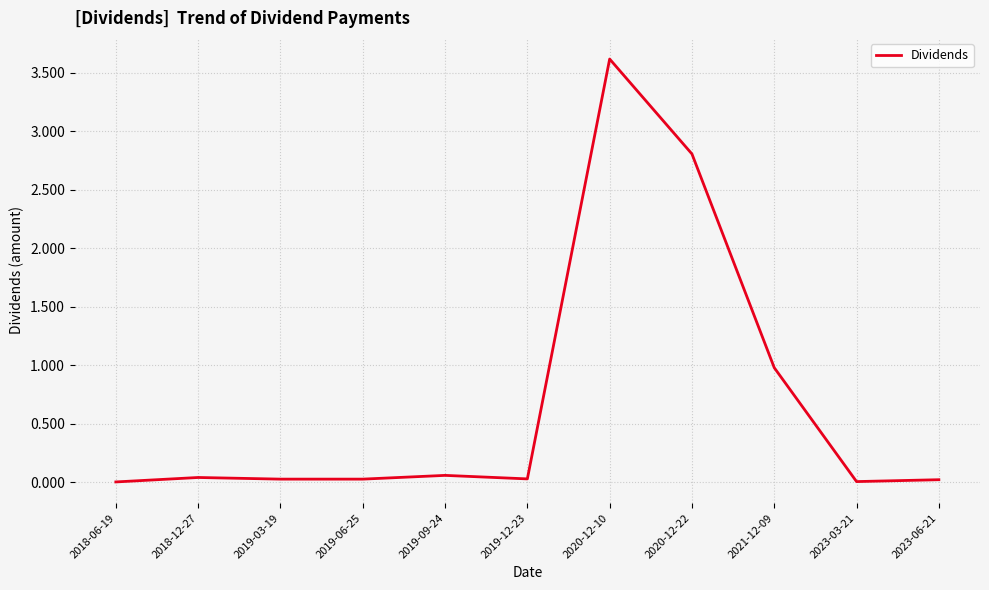

Which label corresponds to the largest value in the chart?

2020-12-10